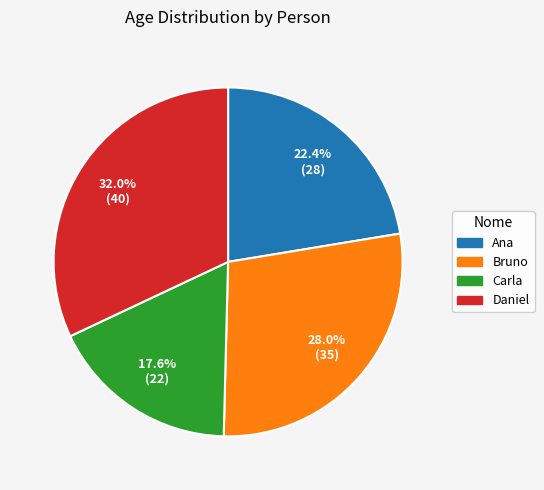

The Bruno slice represents 39% of the pie. True or false?

False